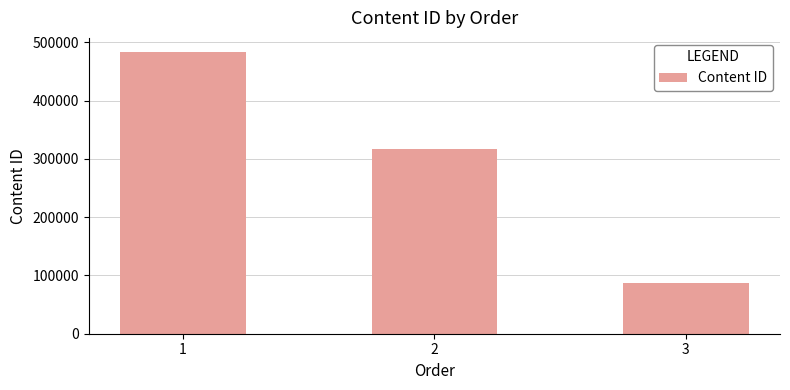

Which label corresponds to the largest value in the chart?

1